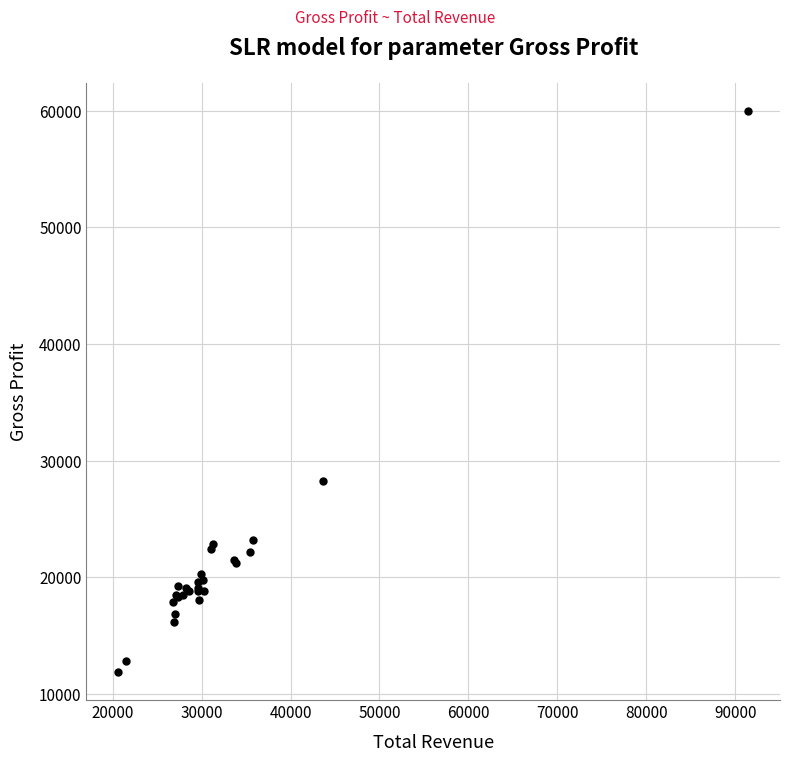

What Y value in the scatter plot is closest to 35950?

28300